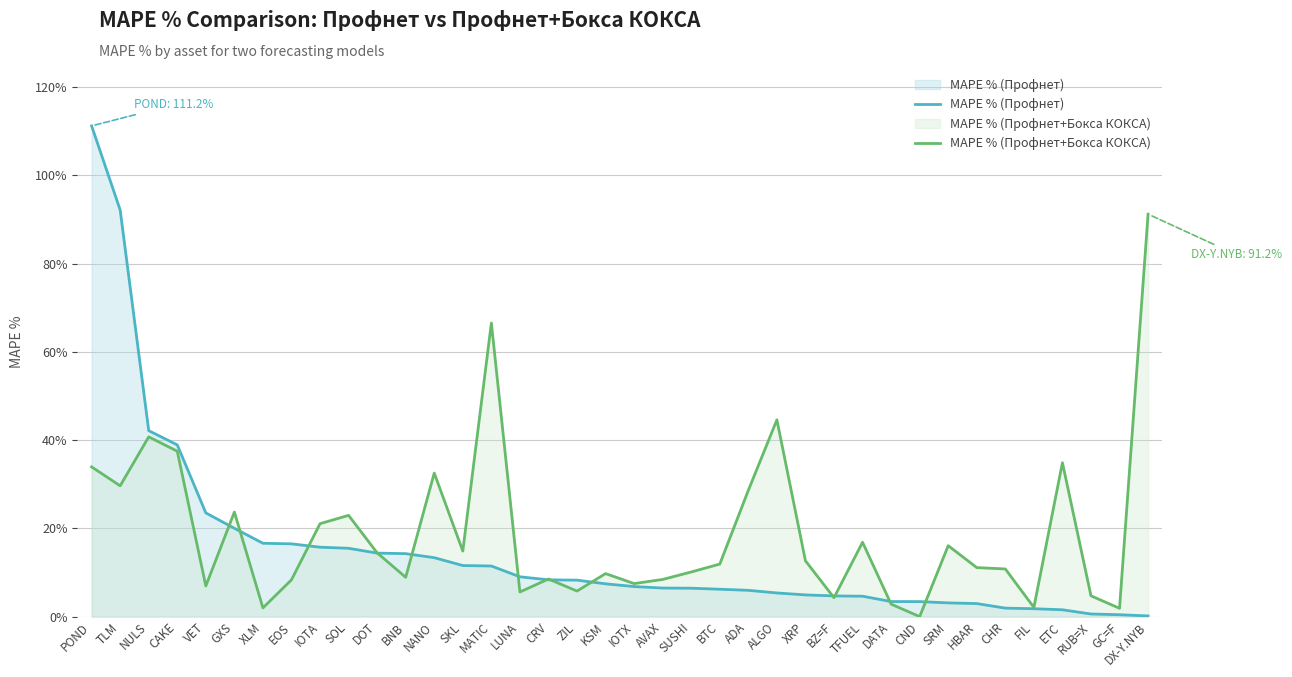

What are all the series names shown in the legend?

MAPE % (Профнет), MAPE % (Профнет+Бокса КОКСА)